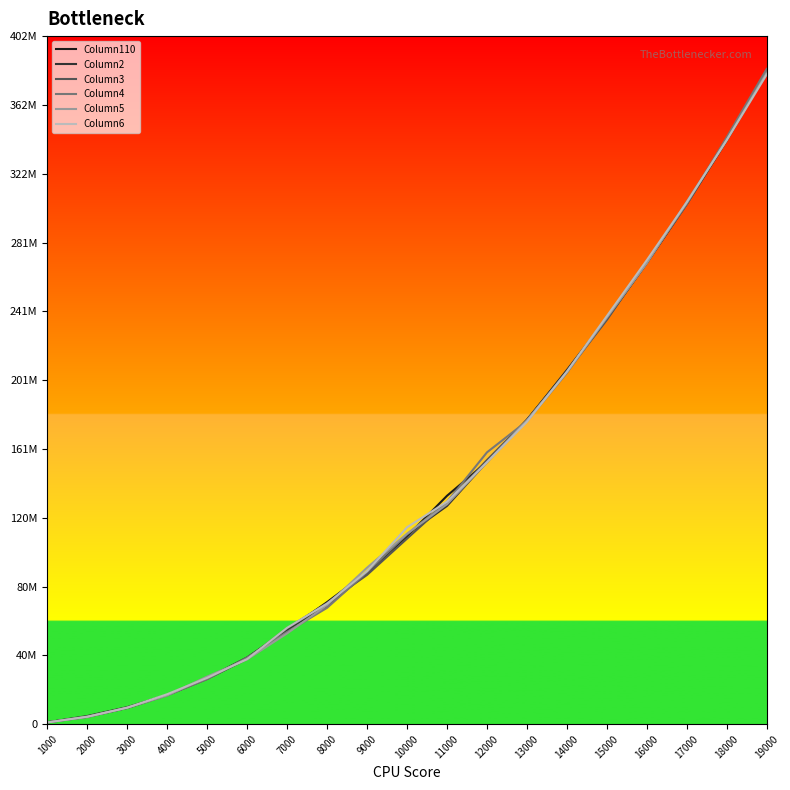

What is the lowest value of the Column4 series?

1045600